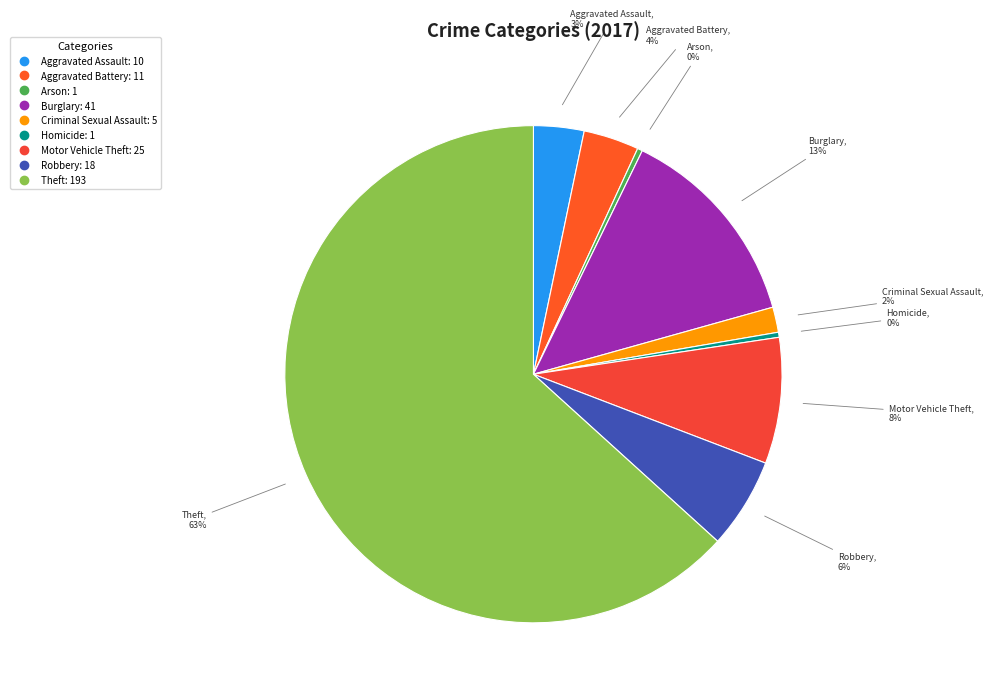

Combined, do Robbery and Motor Vehicle Theft account for over 50%?

No